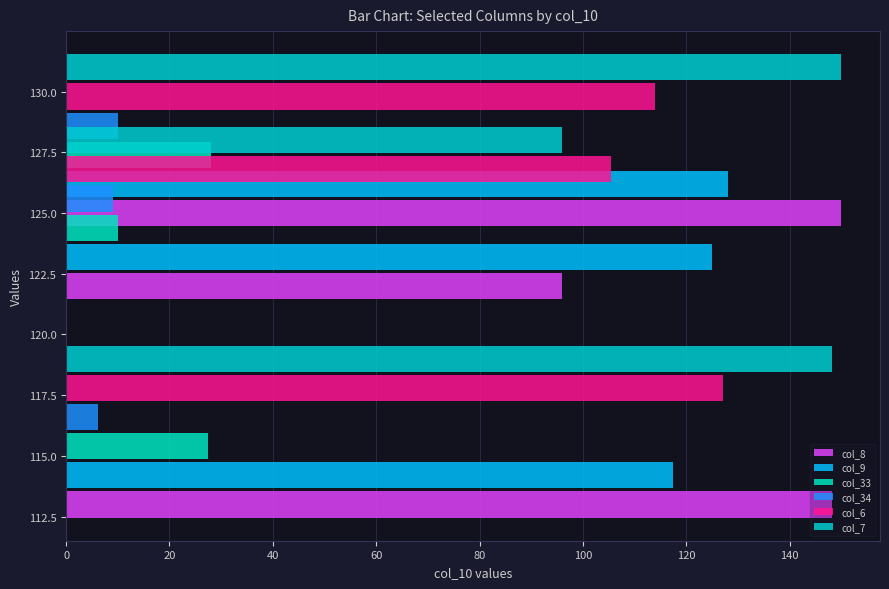

What are all the series names shown in the legend?

col_8, col_9, col_33, col_34, col_6, col_7